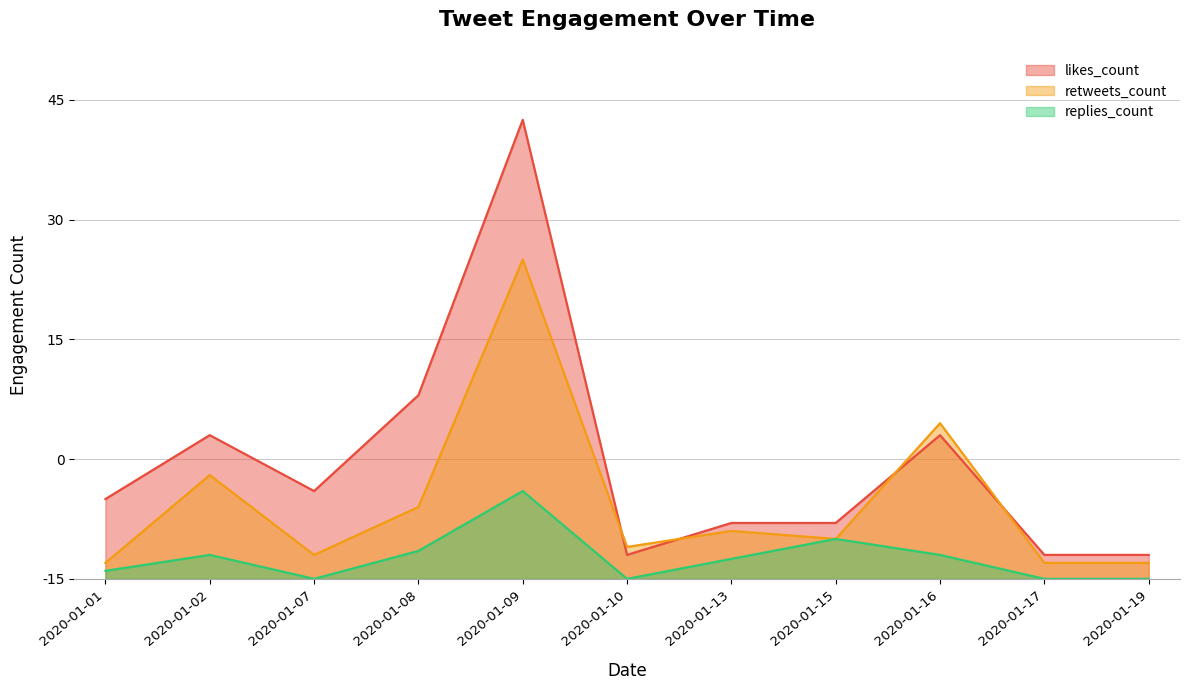

What value does the retweets_count series have at 2020-01-16?

19.5